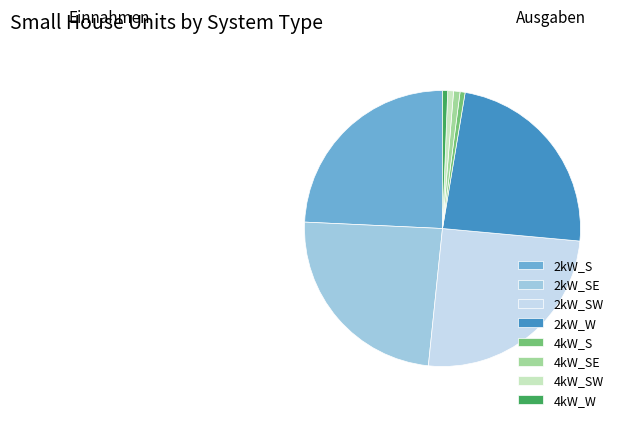

How many slices are in this pie chart?

8